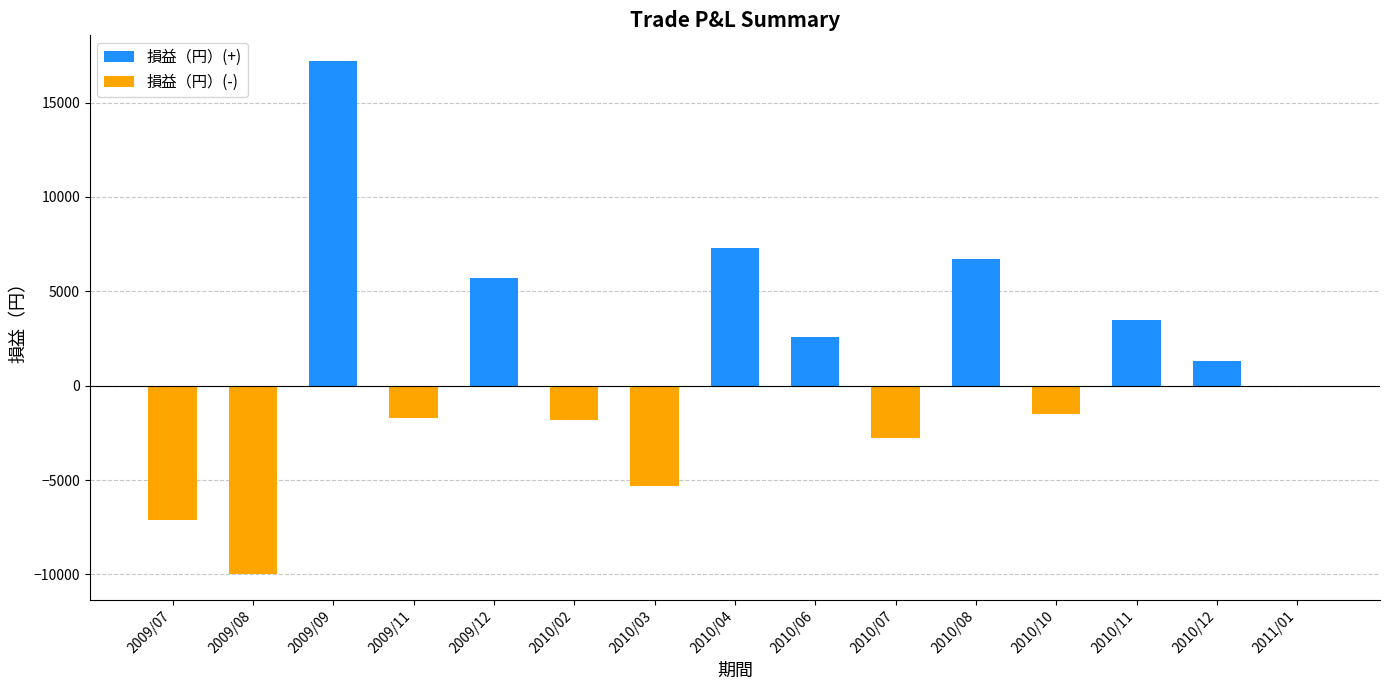

True or false: 損益（円）(-) has a value of -1800 at 2010/02.

True